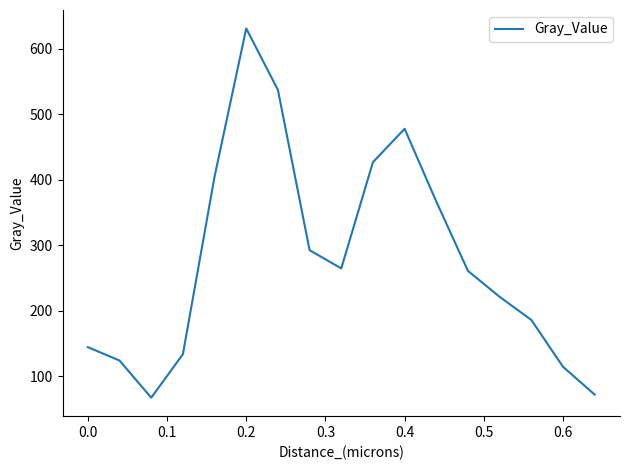

What is the smallest value displayed?

67.1